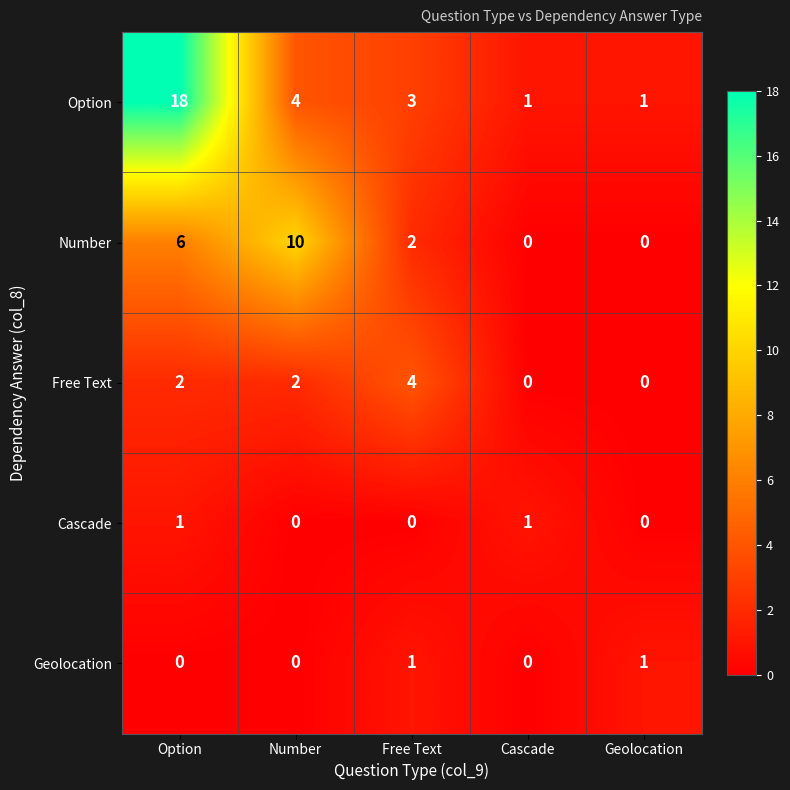

Reading left to right, transcribe all the data shown in this chart.

Option: 18	4	3	1	1
Number: 6	10	2	0	0
Free Text: 2	2	4	0	0
Cascade: 1	0	0	1	0
Geolocation: 0	0	1	0	1